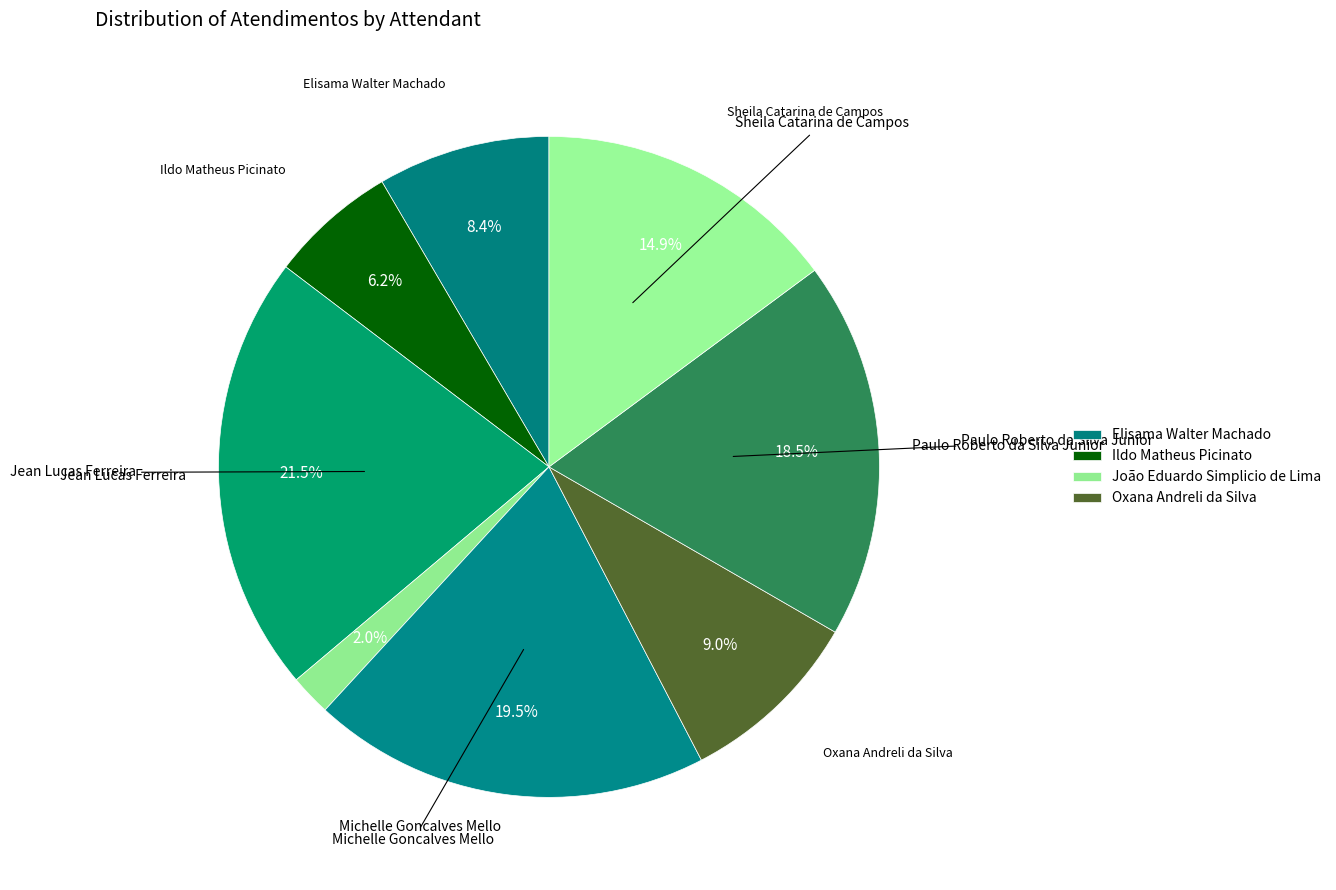

Count the number of slices in the pie.

8